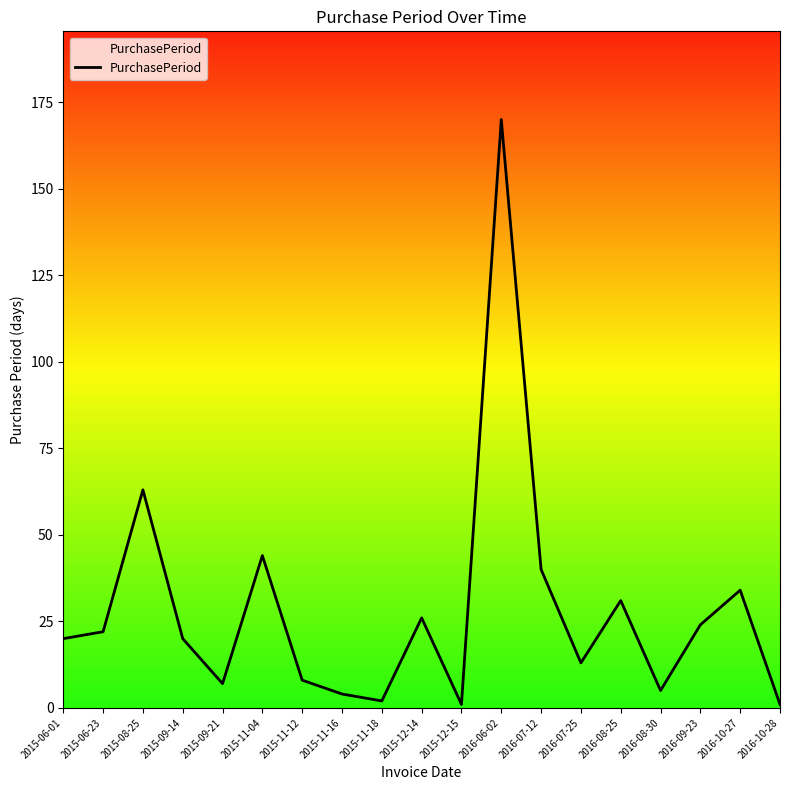

What is the minimum value shown in the chart?

1